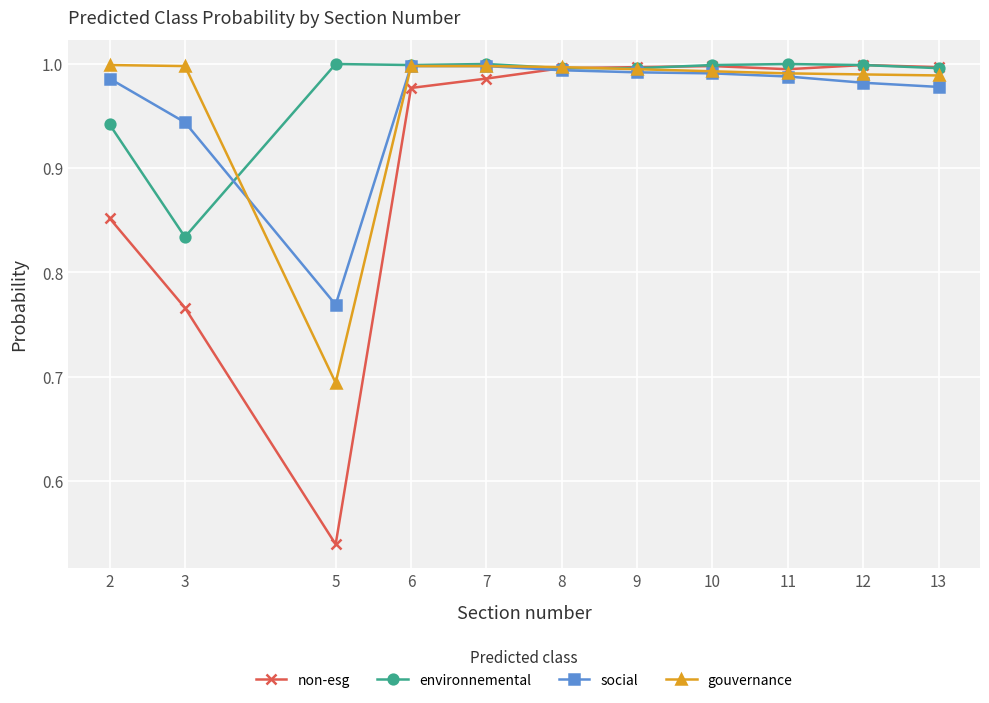

At which label does gouvernance reach its minimum?

5